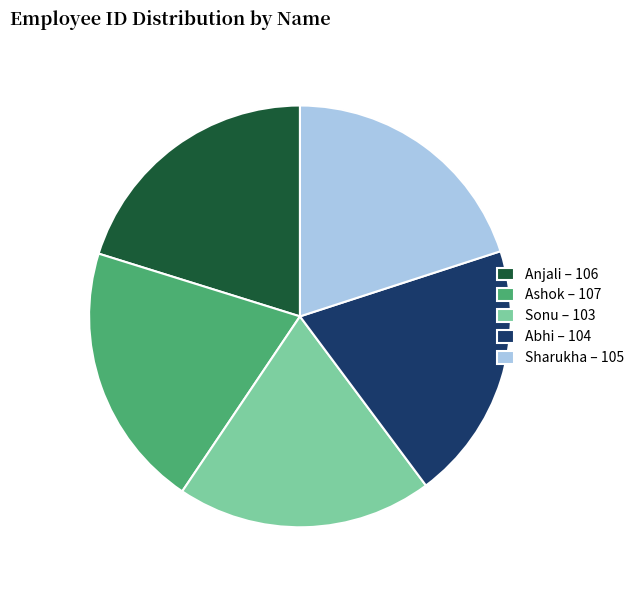

Is there any slice that represents more than half of the pie?

No